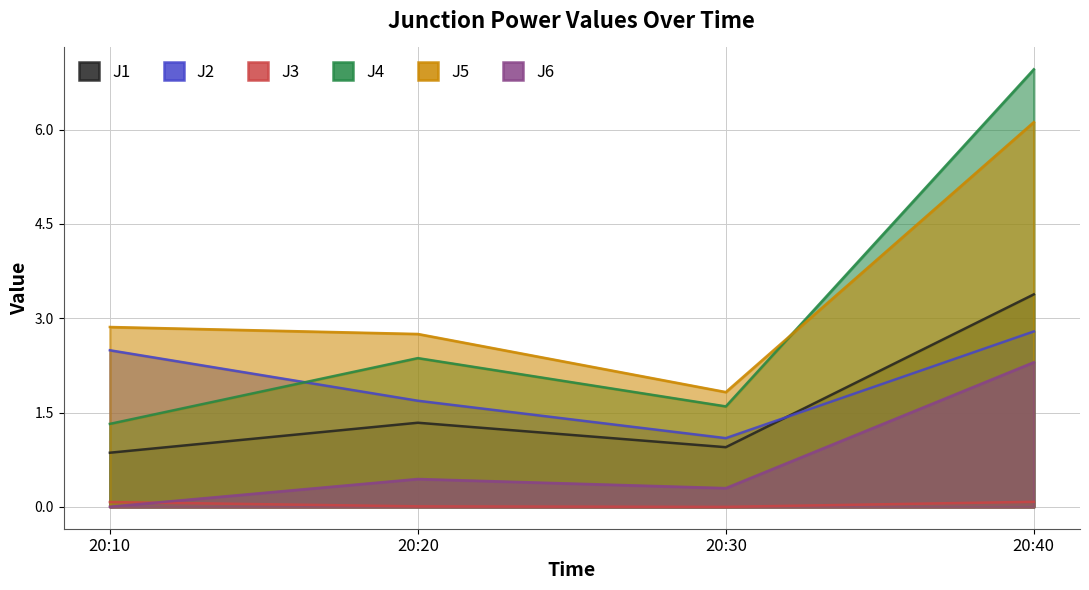

Which category has the lowest value across all series?

20:30